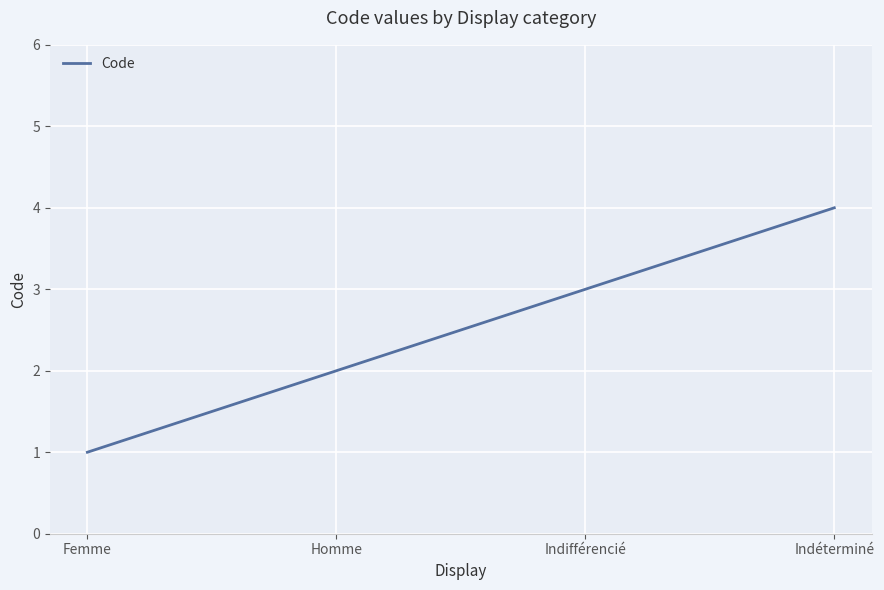

What is the approximate value at Homme?

2